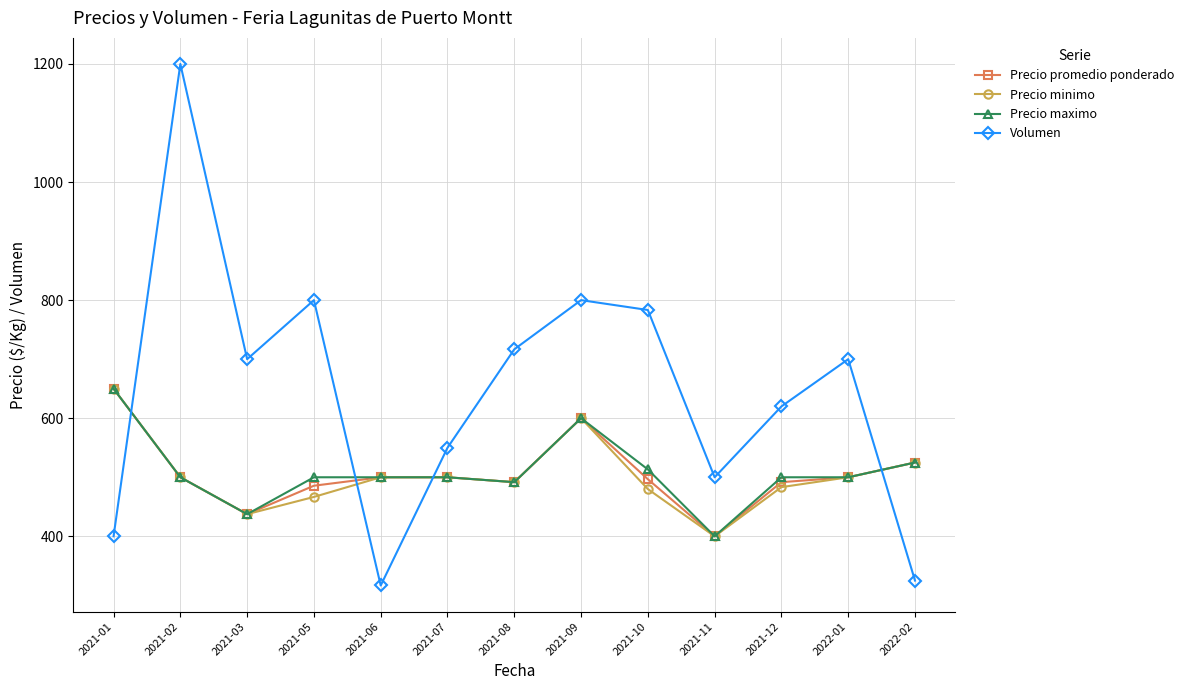

True or false: Volumen has more than 0 points higher than both neighbors.

True